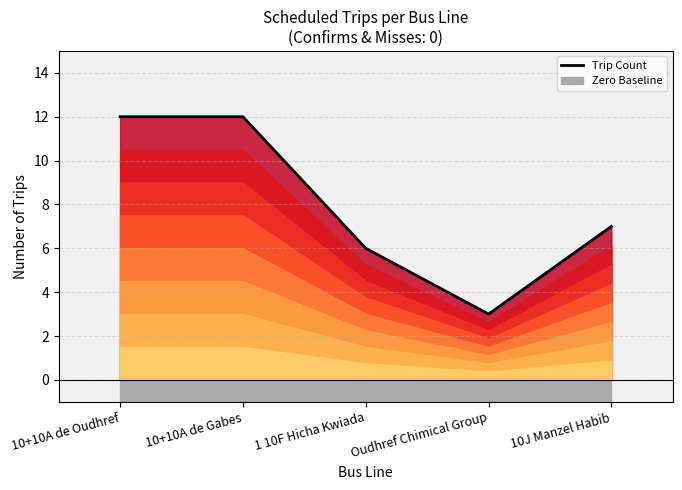

True or false: the data has more than 1 interior local peaks.

False